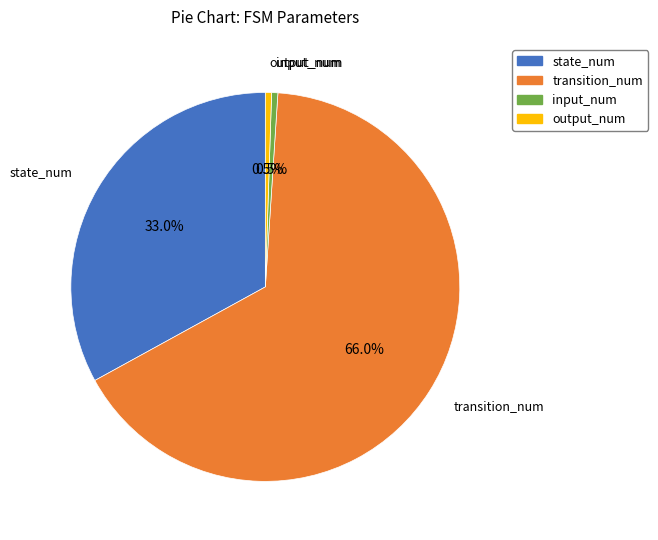

Does transition_num account for over 50% of the chart?

Yes